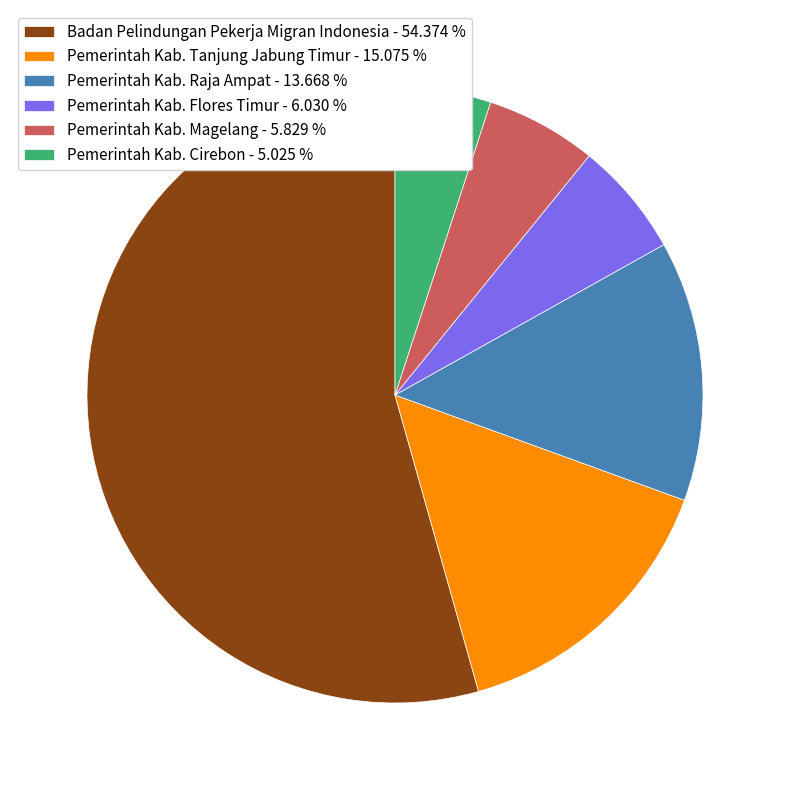

What is the ratio of the value at Pemerintah Kab. Cirebon - 5.025 % to the value at Pemerintah Kab. Raja Ampat - 13.668 %?

0.4